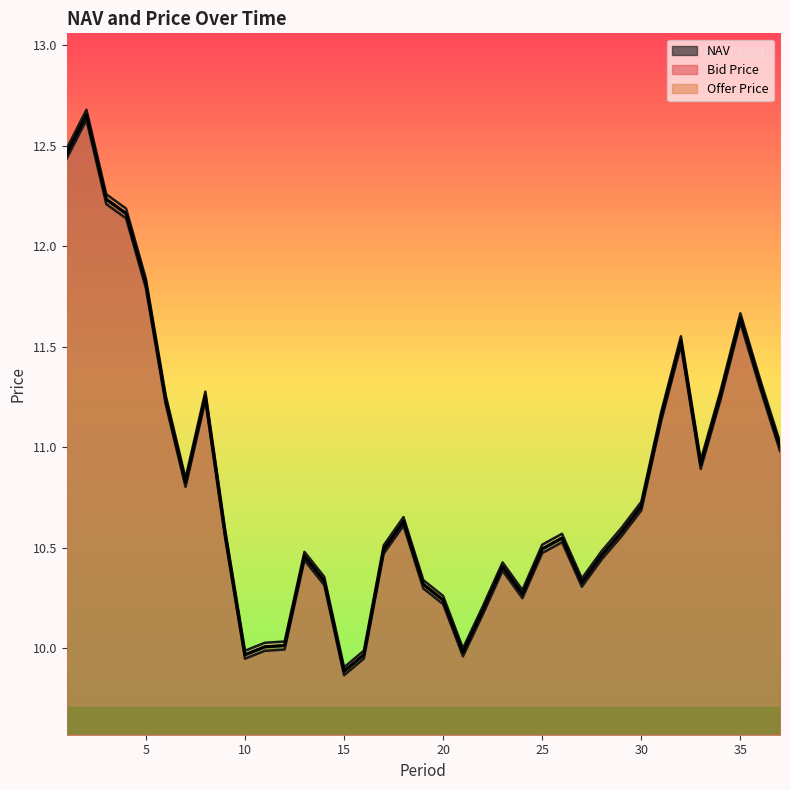

At 33, list the series in order from smallest to largest.

Bid Price, NAV, Offer Price